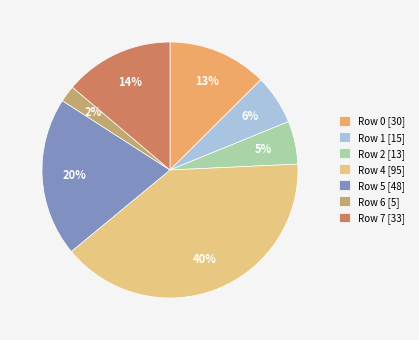

True or false: Row 6 [5] accounts for 2% of the total.

True